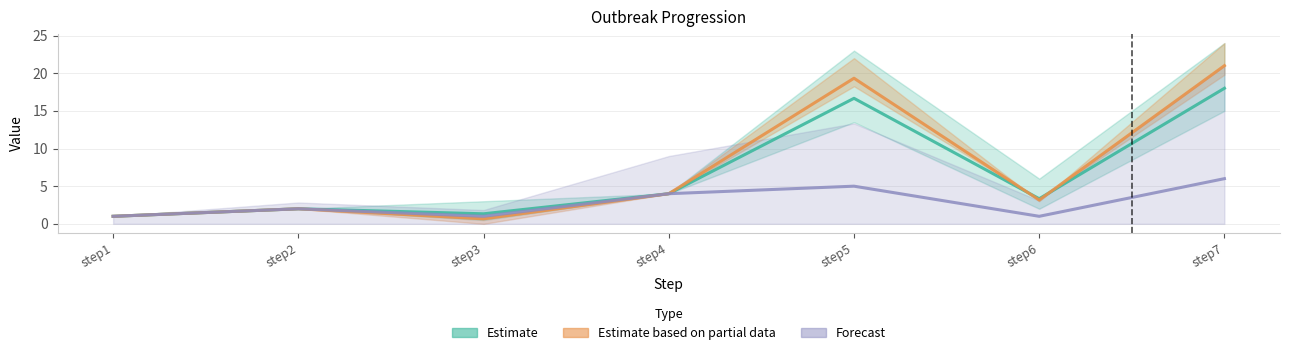

Which category has the highest value across all series?

step7